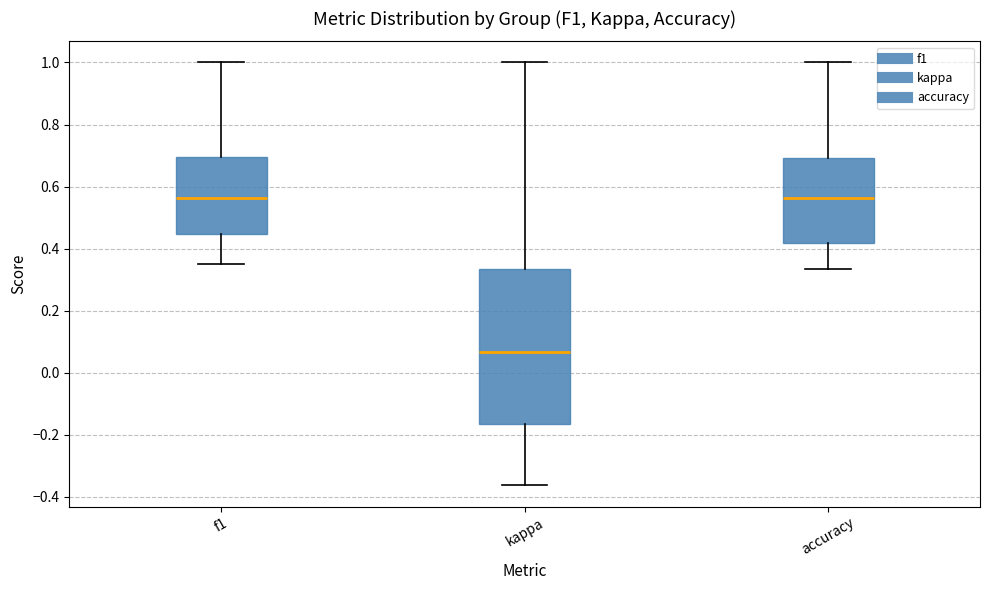

Reading left to right, transcribe this box plot: for each box, give where its median line is, the range the box spans, and where its two whiskers end, as read against the y-axis. The values are not printed on the chart, so give them approximately, as read against the axis.

f1: median 0.56, box 0.44 to 0.70, whiskers 0.36 to 1.00
kappa: median 0.06, box -0.16 to 0.34, whiskers -0.36 to 1.00
accuracy: median 0.56, box 0.42 to 0.70, whiskers 0.34 to 1.00